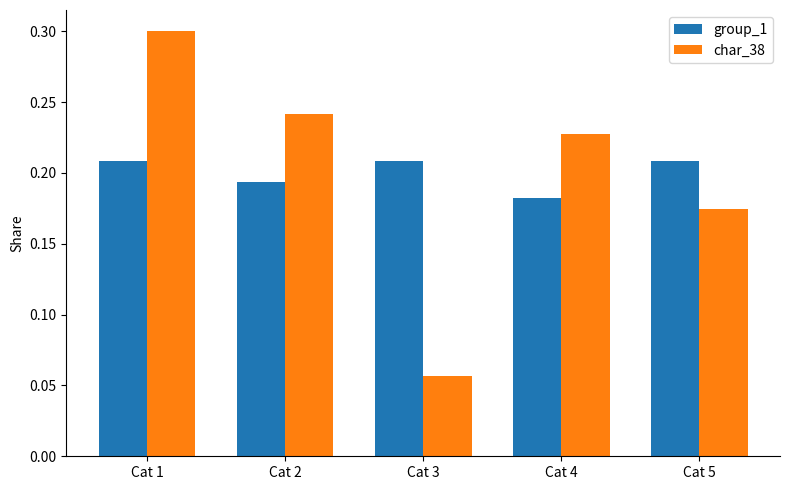

The value of char_38 at Cat 2 is 0.1. True or false?

False